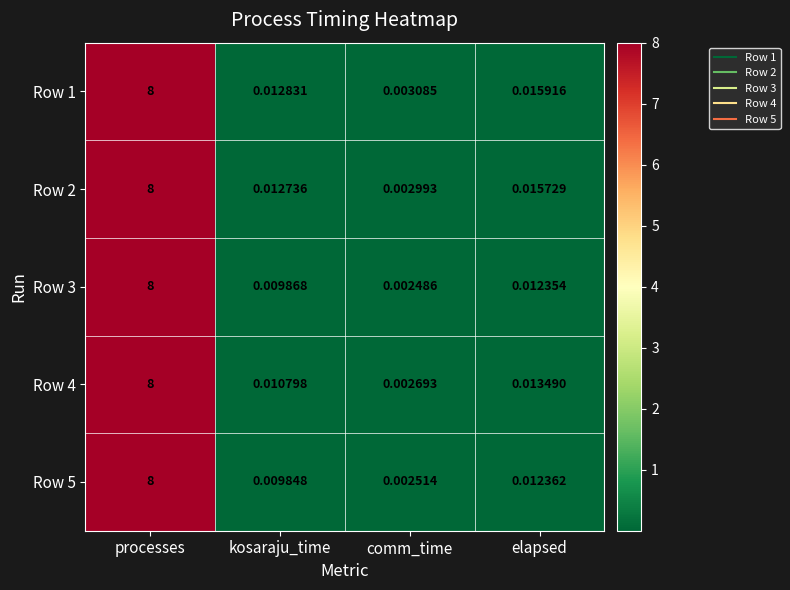

At which category does the chart reach its minimum across all series?

comm_time